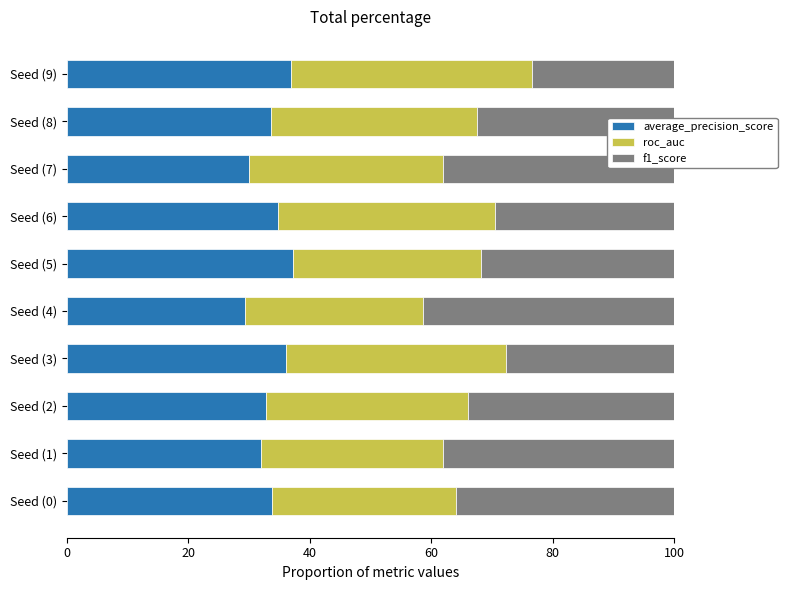

What is the minimum value for average_precision_score?

29.3